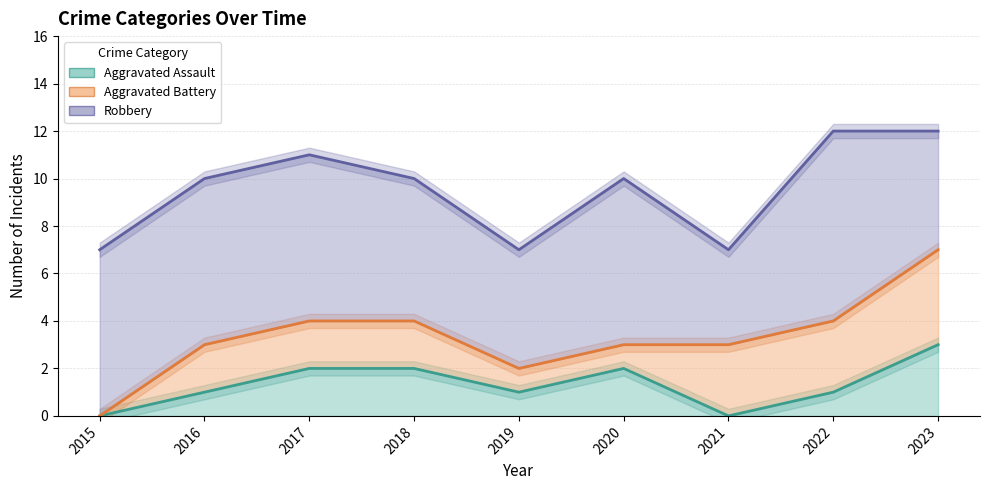

At which label does Aggravated Battery reach its peak?

2023